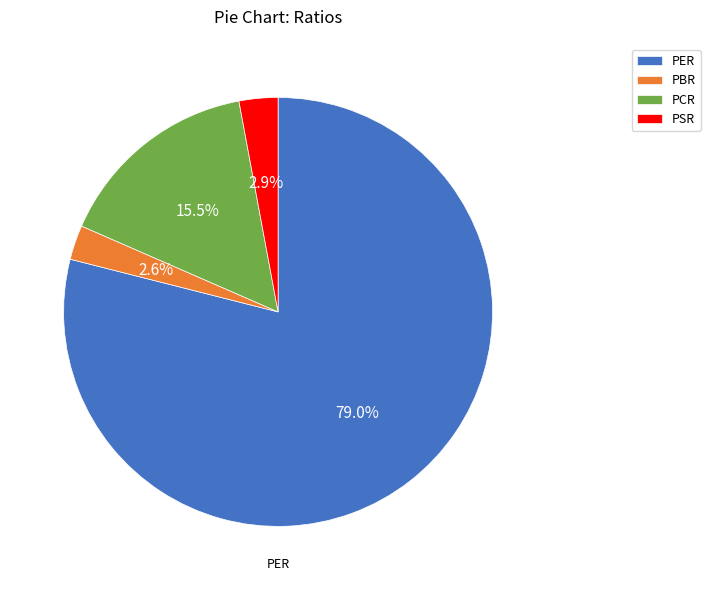

To the nearest percent, what is the difference between the PSR and PCR slice percentages?

13%